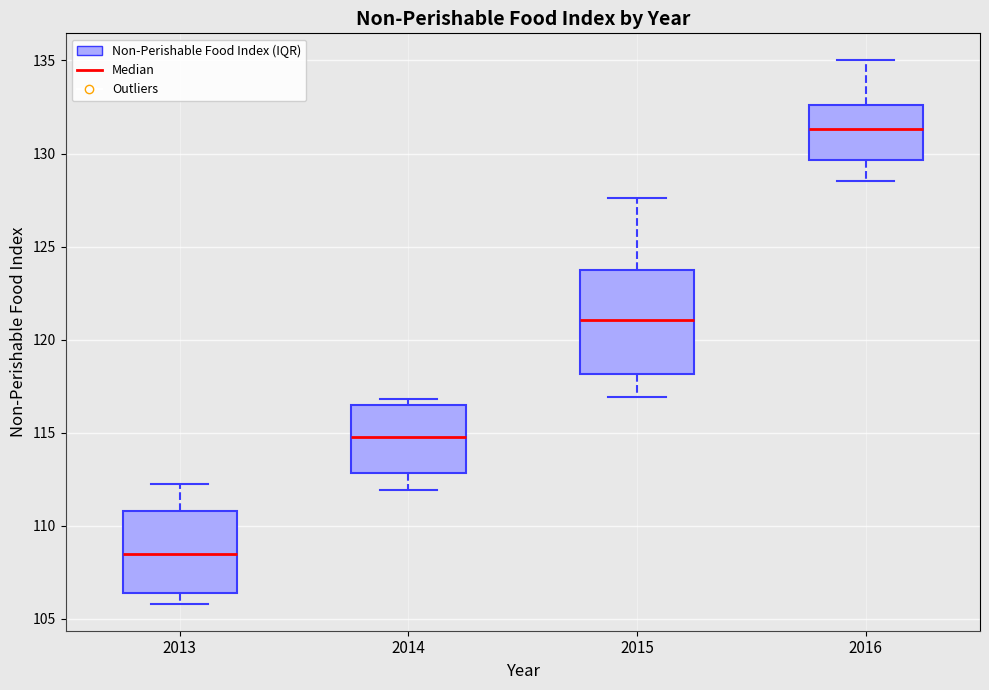

Reading left to right, transcribe this box plot: for each box, give where its median line is, the range the box spans, and where its two whiskers end, as read against the y-axis. The values are not printed on the chart, so give them approximately, as read against the axis.

2013: median 108.5, box 106.5 to 111.0, whiskers 106.0 to 112.5
2014: median 115.0, box 113.0 to 116.5, whiskers 112.0 to 117.0
2015: median 121.0, box 118.0 to 123.5, whiskers 117.0 to 127.5
2016: median 131.5, box 129.5 to 132.5, whiskers 128.5 to 135.0